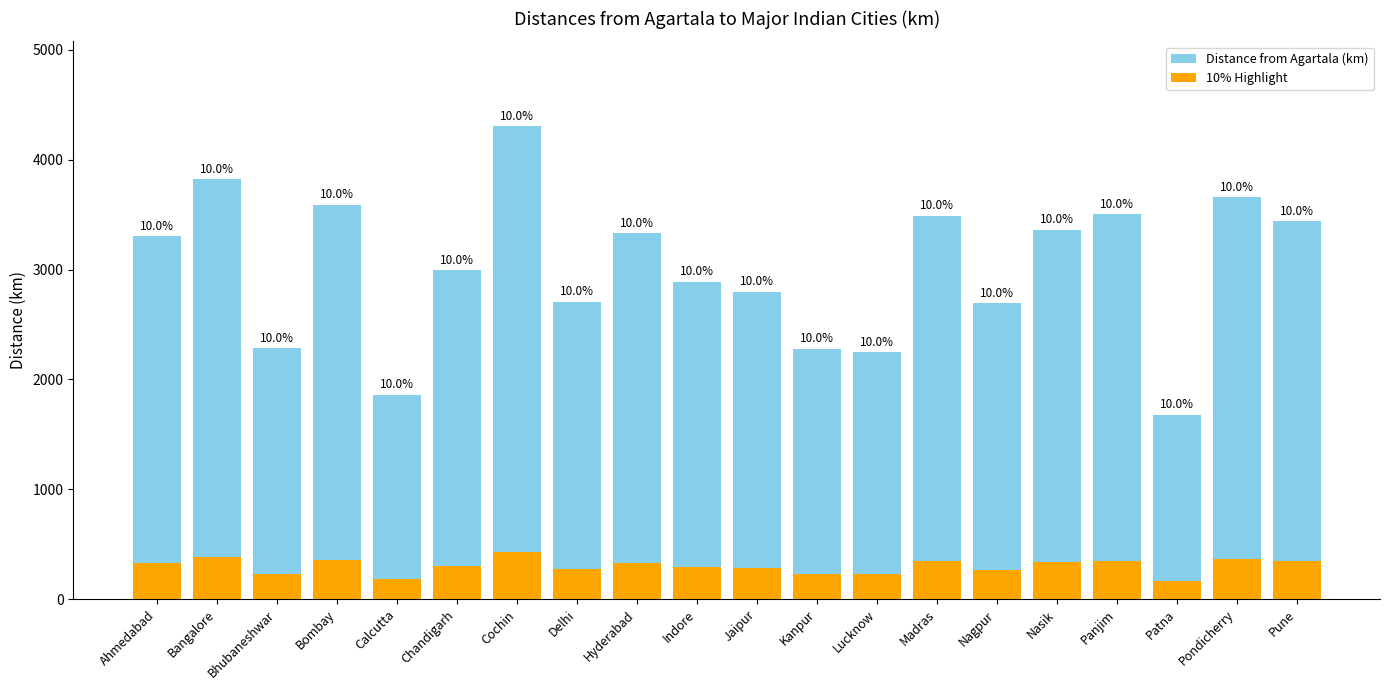

True or false: Distance from Agartala (km) has a value of 3442 at Pune.

True